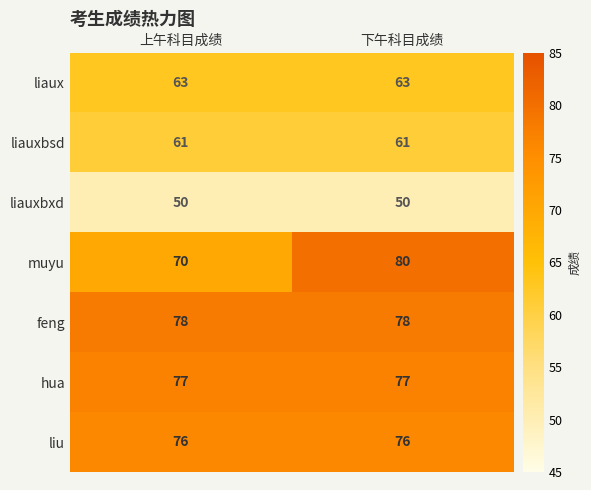

List the series in order of their peak value, highest first.

muyu, feng, hua, liu, liaux, liauxbsd, liauxbxd